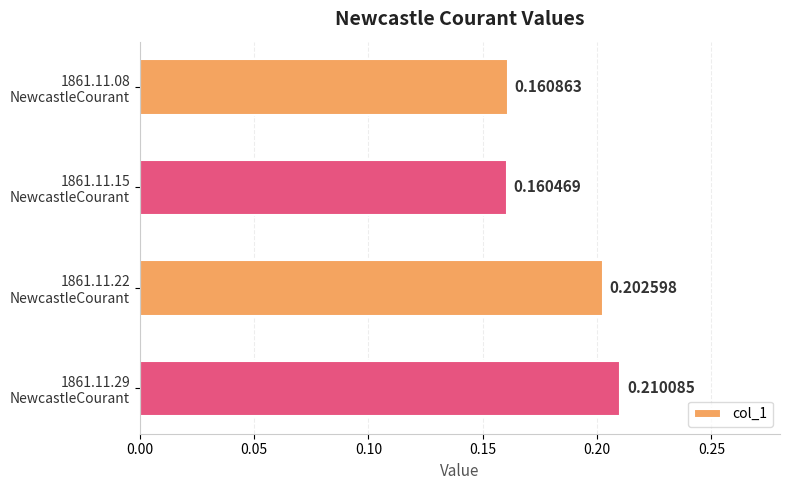

What is the sum of all values?

0.7